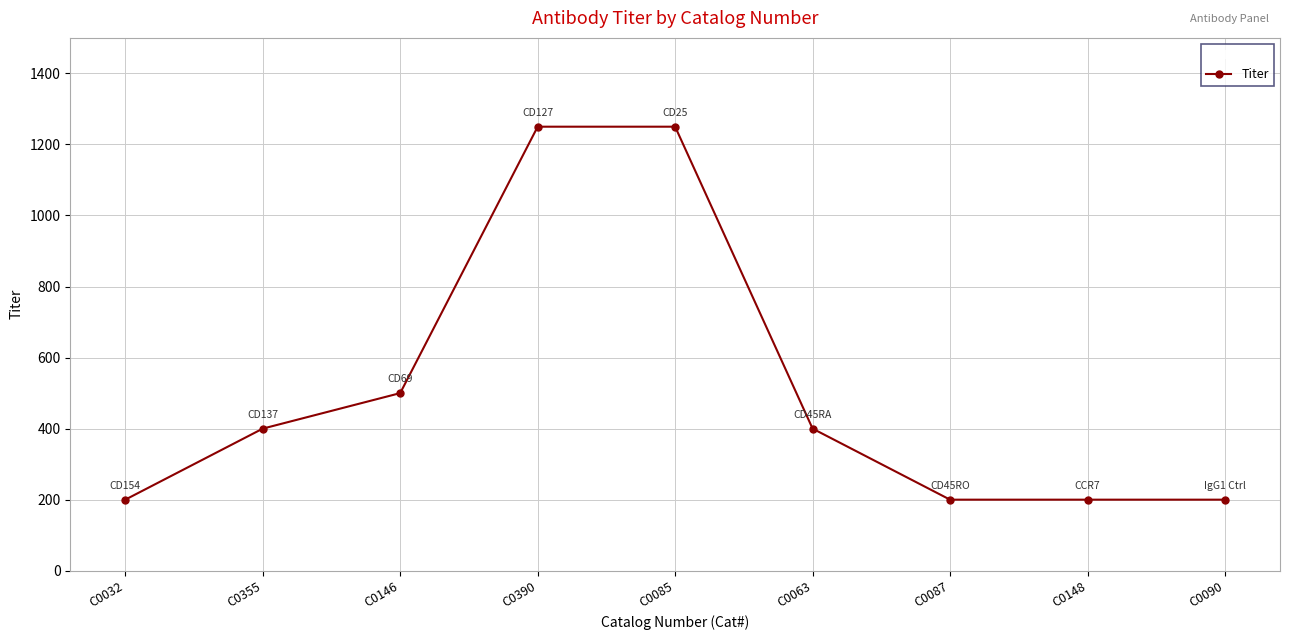

What is the greatest value displayed?

1250